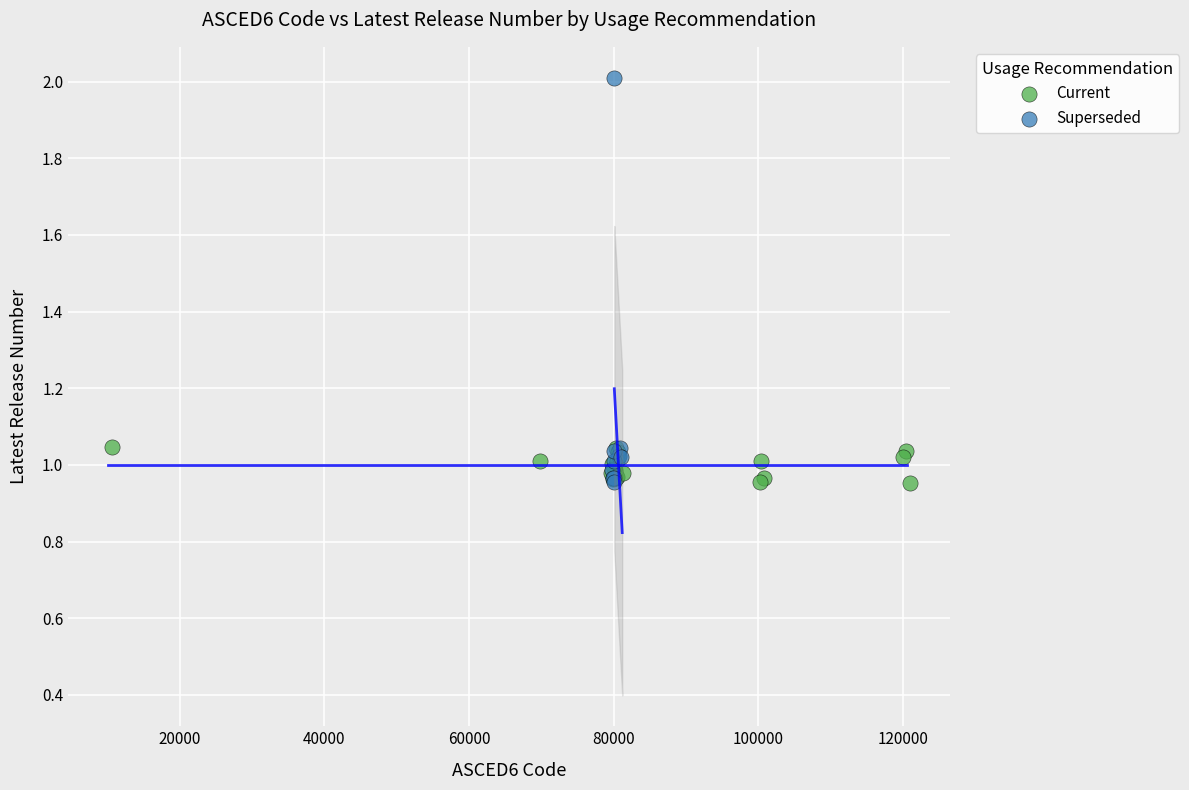

Which series reaches the maximum Y coordinate?

Superseded